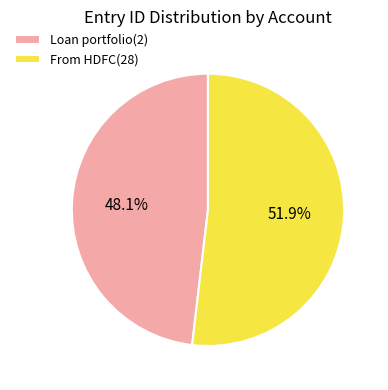

Is it true that From HDFC(28) is 52% of the pie?

True